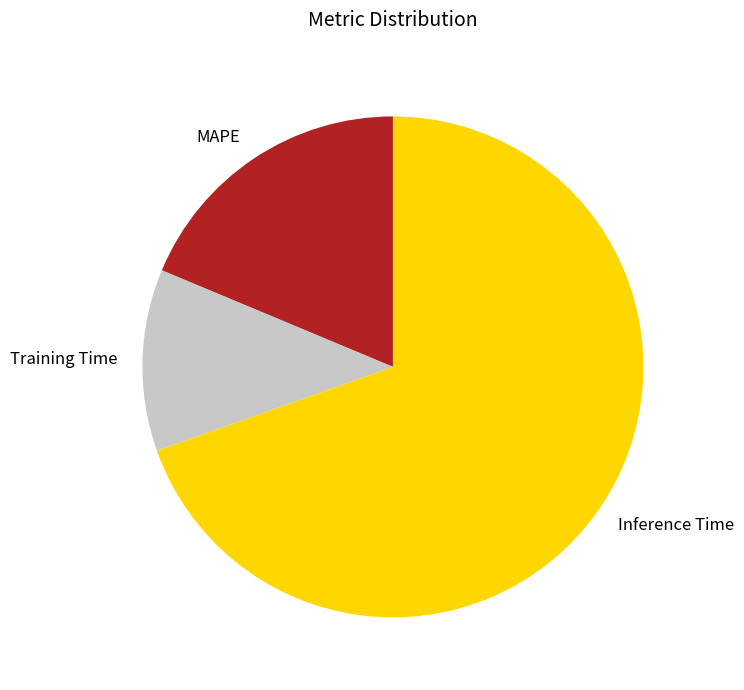

Do MAPE and Inference Time together represent more than half of the pie?

Yes